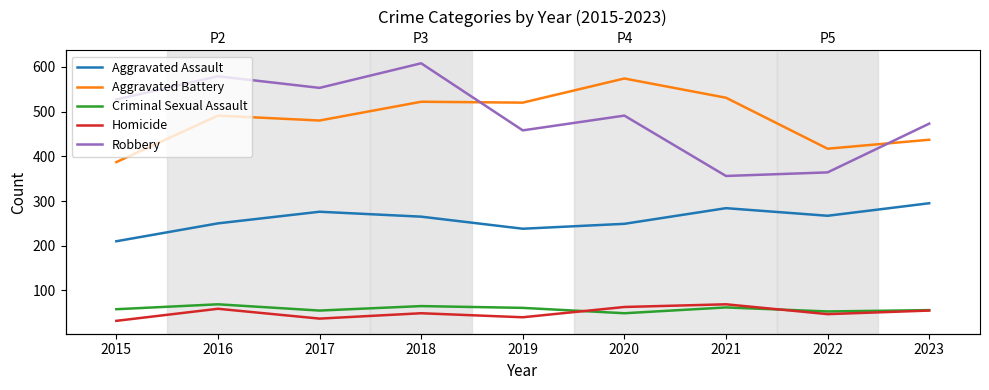

What are all the series names shown in the legend?

Aggravated Assault, Aggravated Battery, Criminal Sexual Assault, Homicide, Robbery